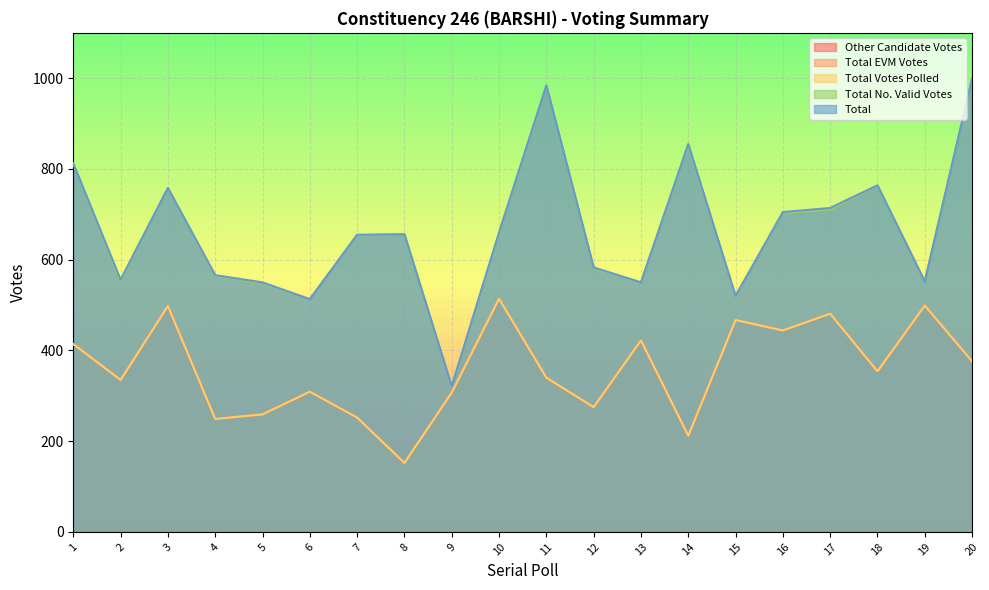

True or false: Total No. Valid Votes and Total EVM Votes cross at least once.

False